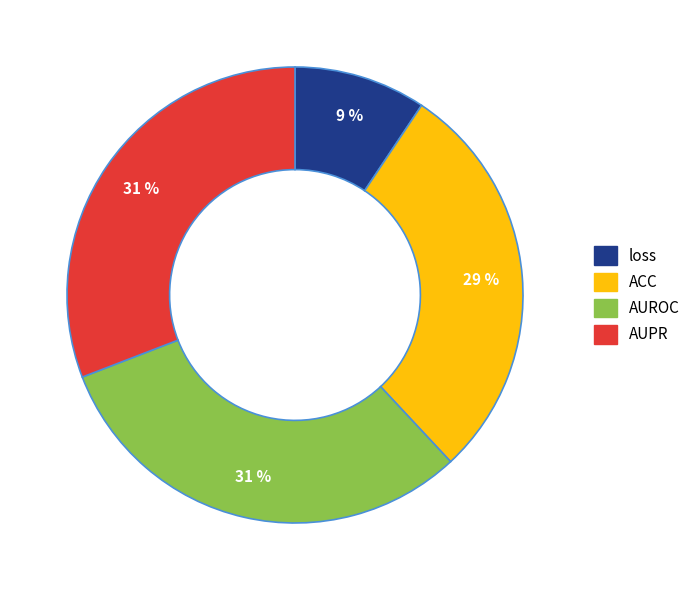

To the nearest percent, what is the difference between the largest and smallest slice percentages?

22%